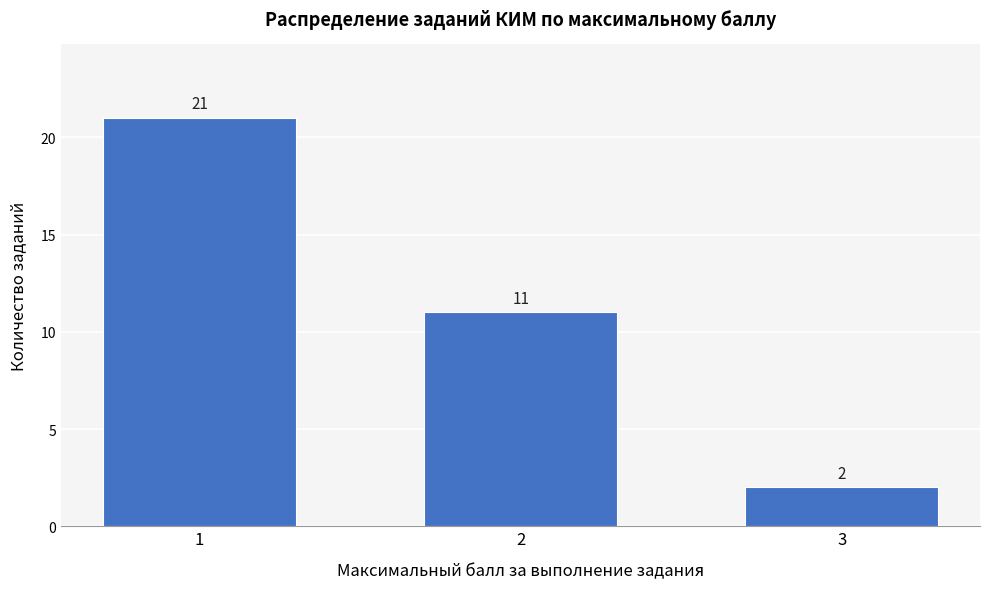

Reading left to right, list all the values displayed in this chart.

21	11	2